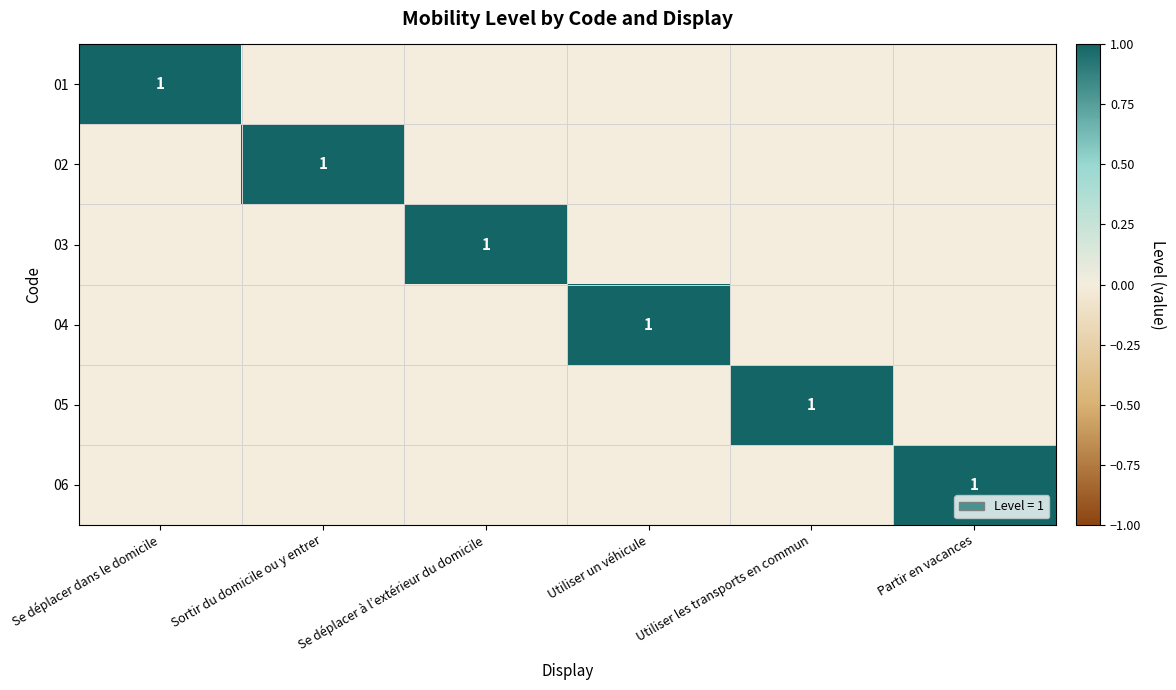

At how many categories does at least one series exceed 0?

6